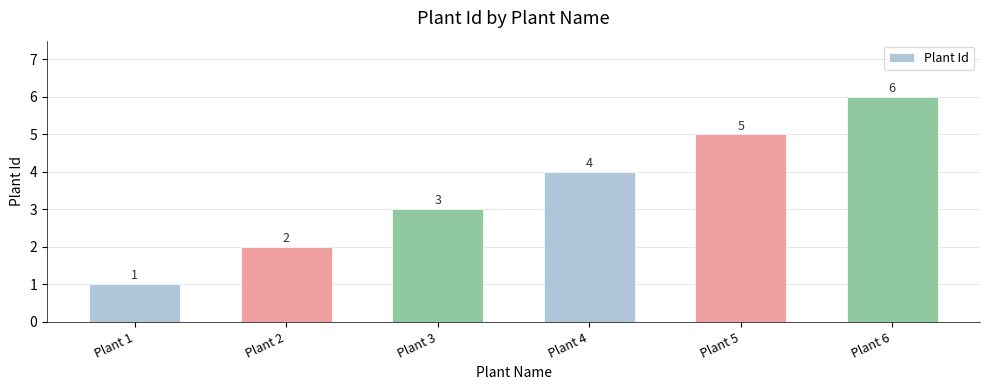

What is the change in value from Plant 2 to Plant 6?

+4